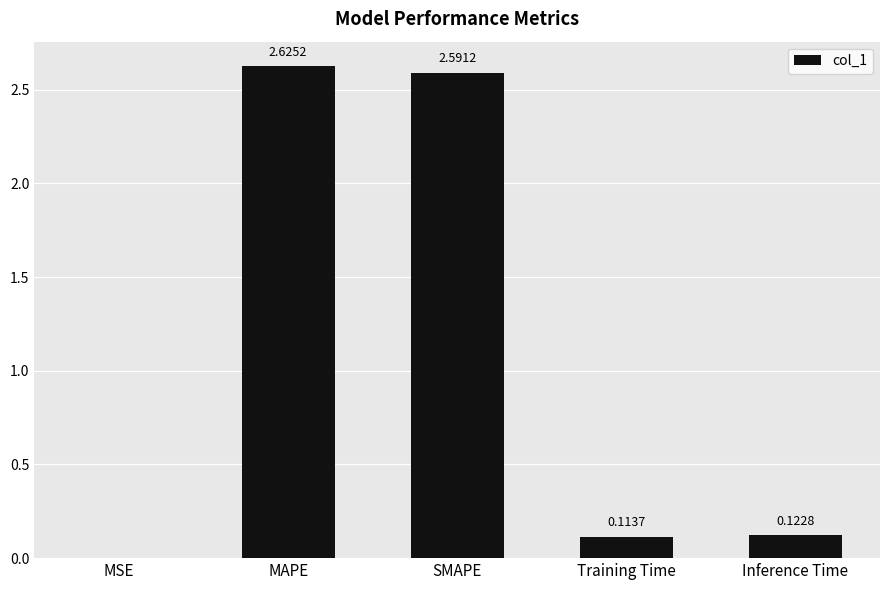

What is the sum of the values at SMAPE and Training Time?

2.7